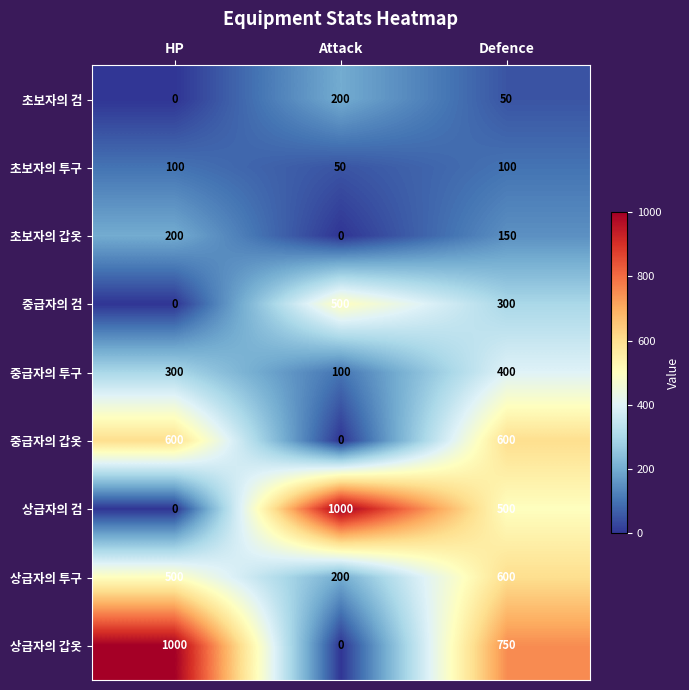

What is the difference between the highest and lowest values at Defence?

700